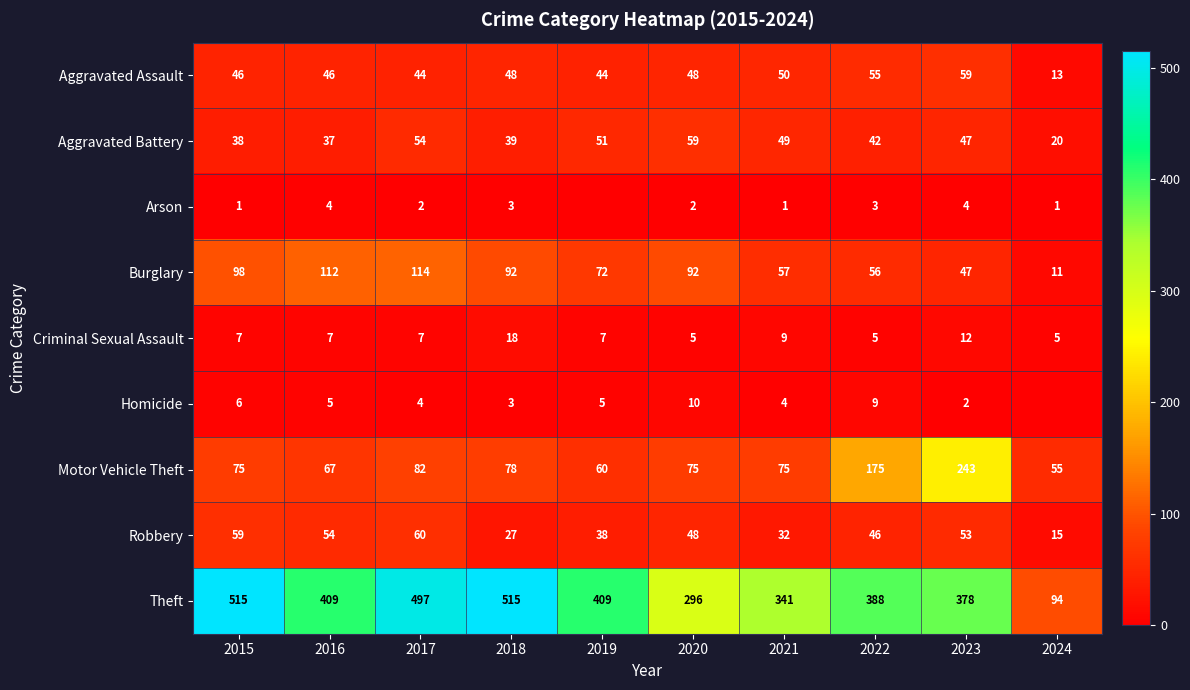

At 2021, list the series in order from largest to smallest.

Theft, Motor Vehicle Theft, Burglary, Aggravated Assault, Aggravated Battery, Robbery, Criminal Sexual Assault, Homicide, Arson